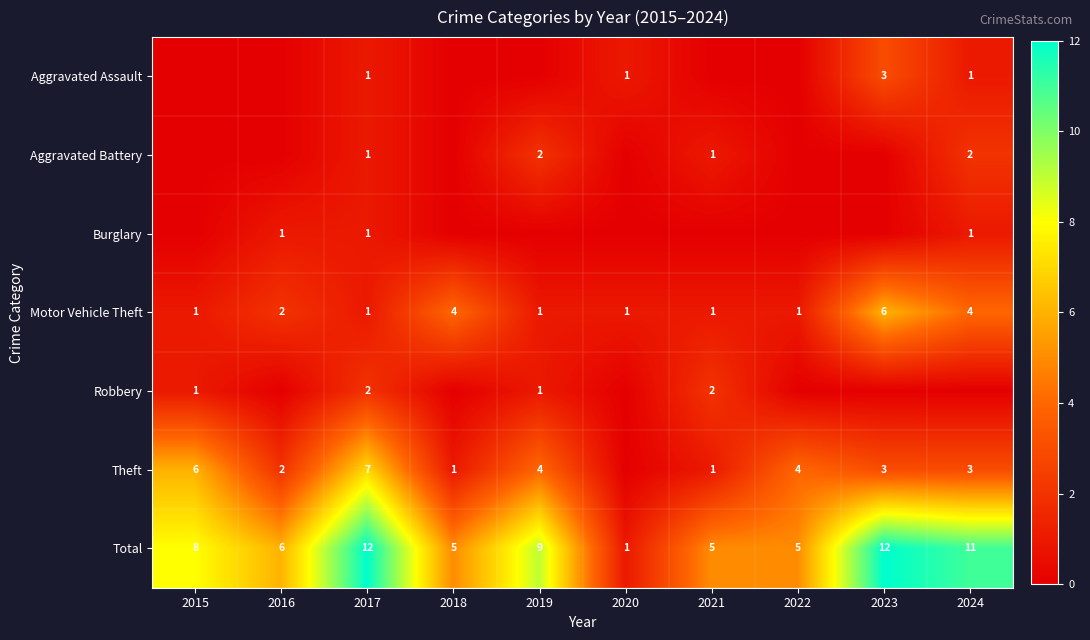

Rank the series by their maximum value, from lowest to highest.

Burglary, Aggravated Battery, Robbery, Aggravated Assault, Motor Vehicle Theft, Theft, Total